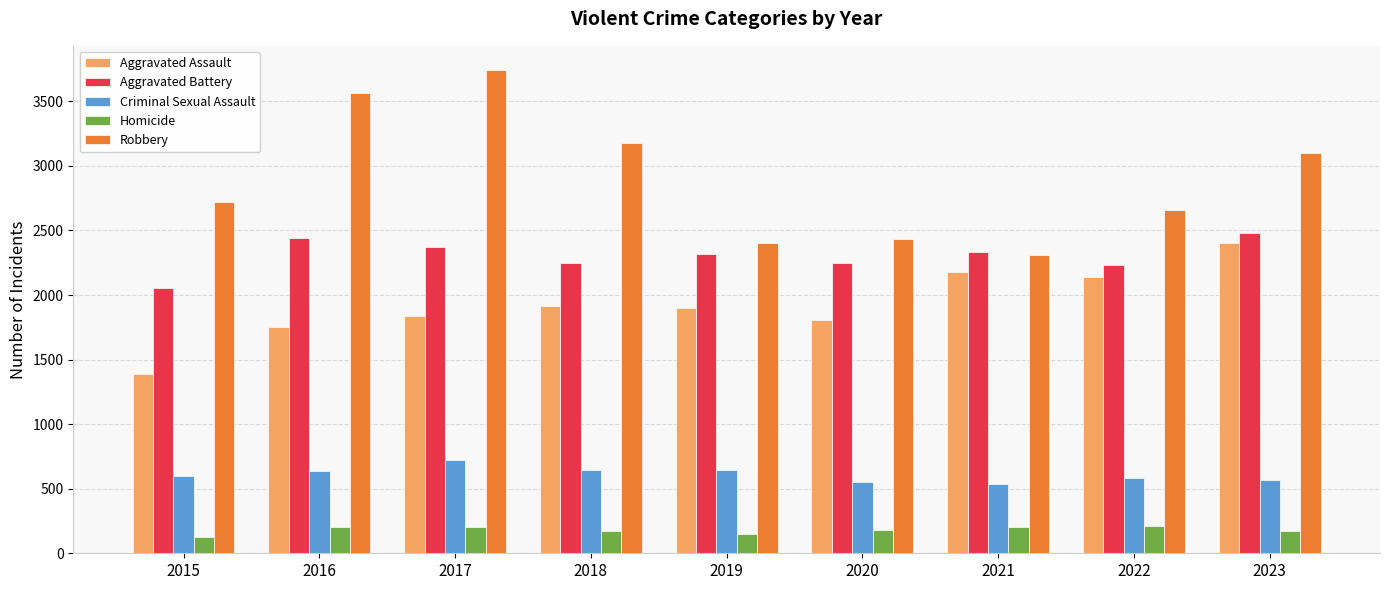

Which series has the largest range (max minus min)?

Robbery